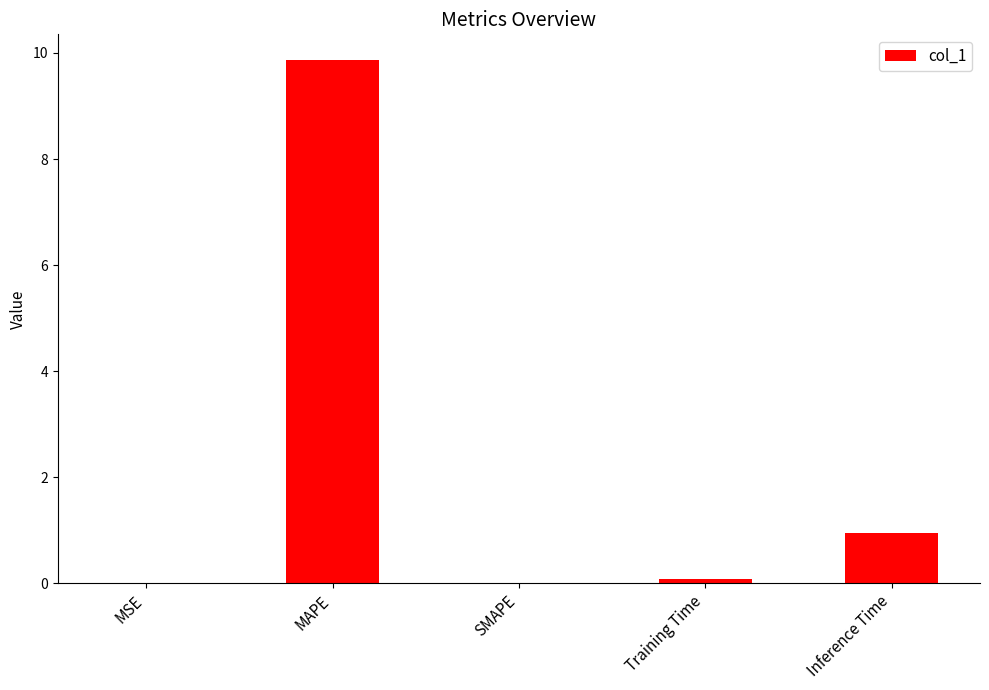

Between SMAPE and Inference Time, which is larger?

Inference Time